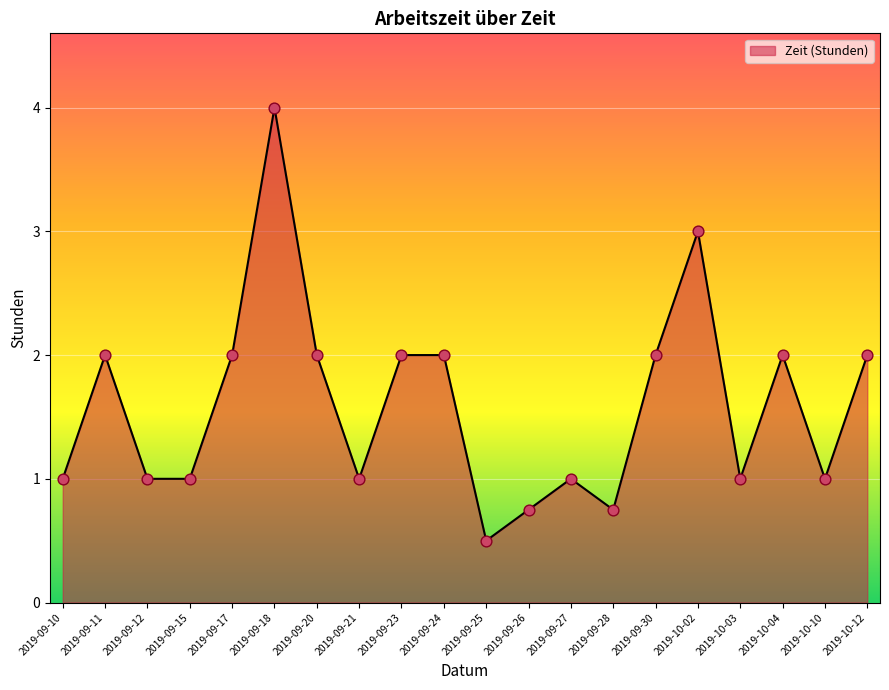

Which has a higher value, 2019-09-21 or 2019-09-23?

2019-09-23